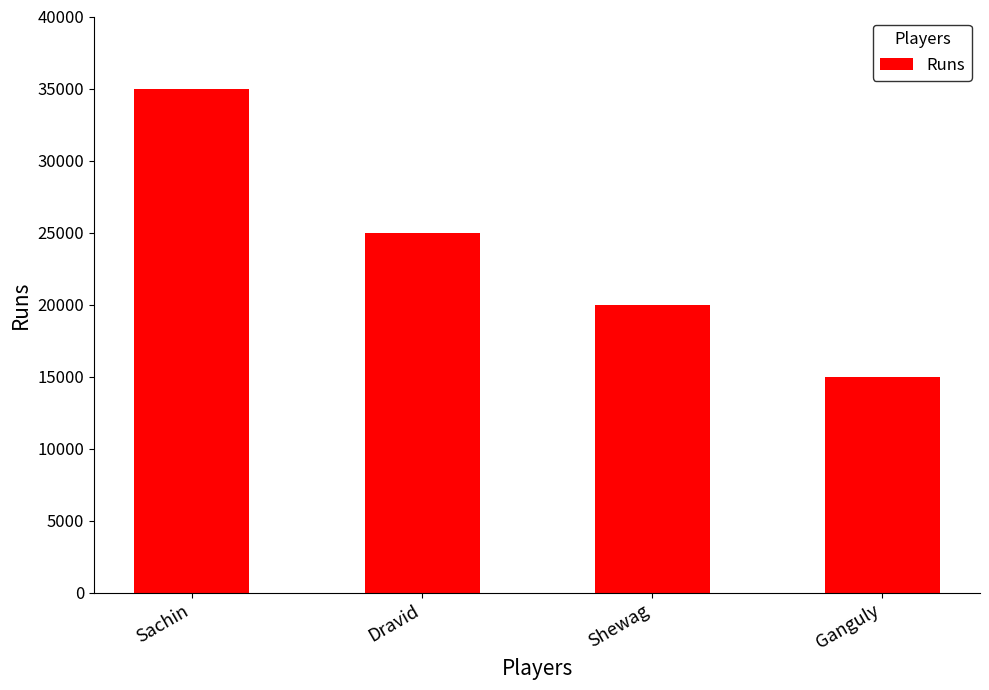

Reading left to right, transcribe all the data shown in this chart.

35000	25000	20000	15000